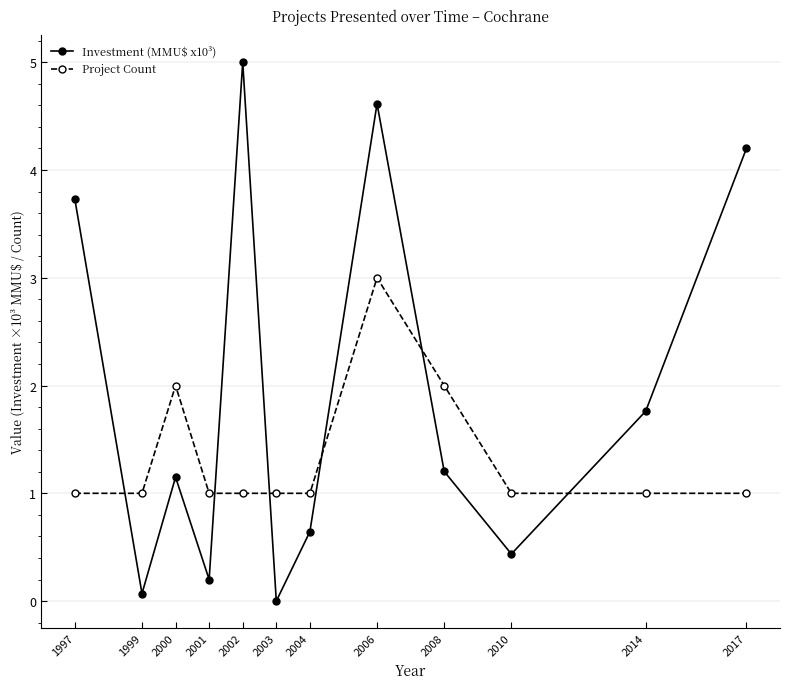

What is the value of the Project Count point at the 3rd from the left?

2.0